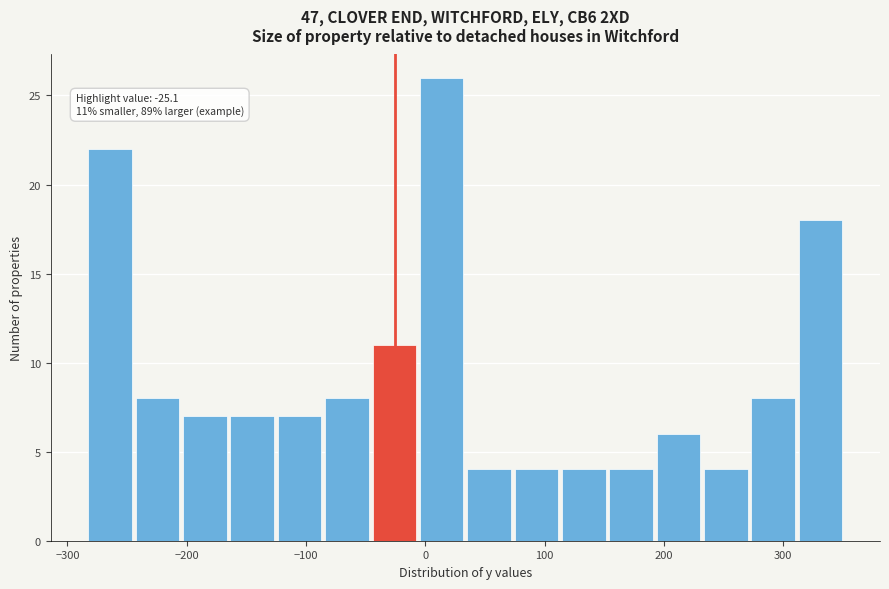

Read against the x-axis, roughly where is the centre of the tallest bar?

10